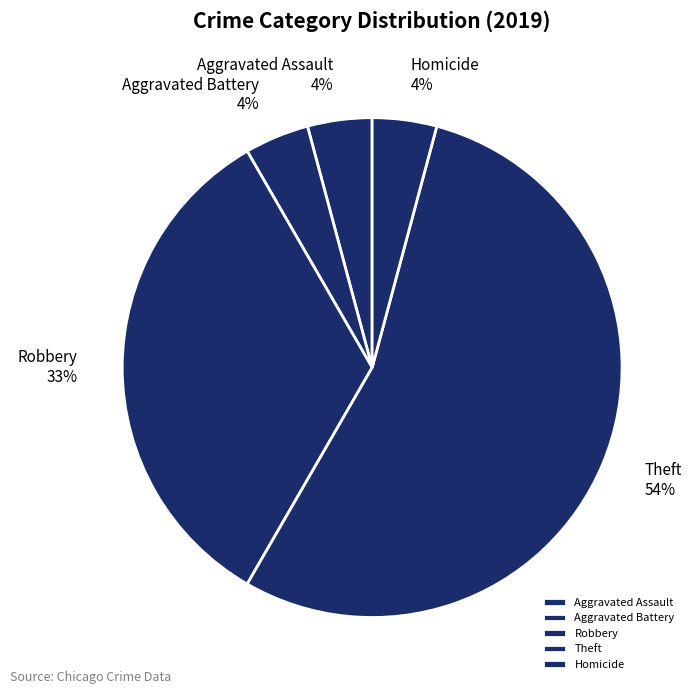

What is the largest slice in the pie chart?

Theft